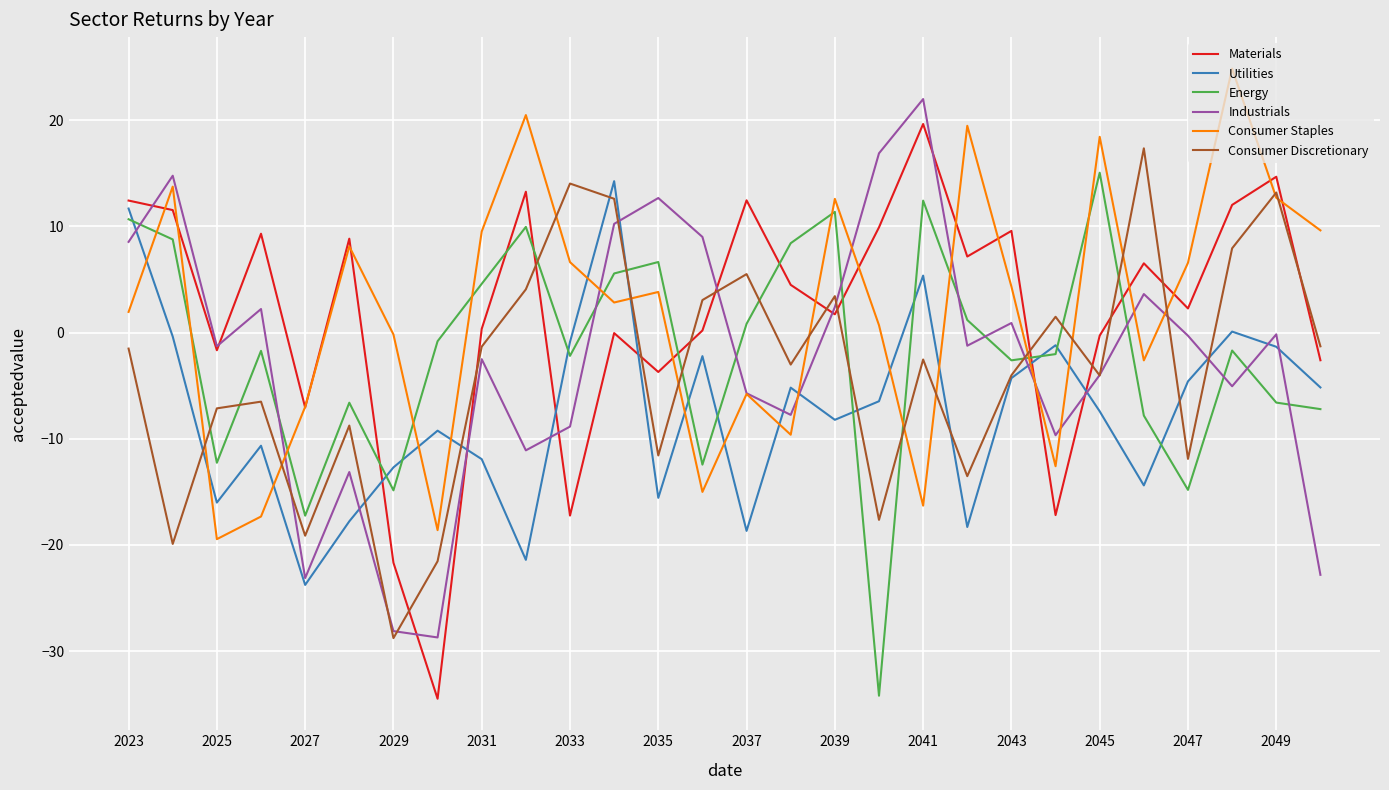

What is the lowest value of the Consumer Discretionary series?

-28.8